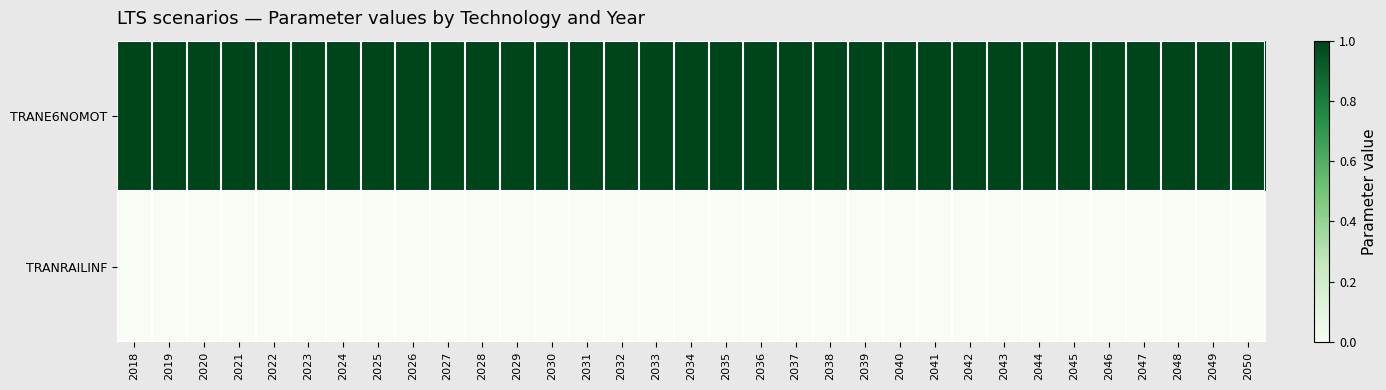

Reading right to left, what are all the values shown in this chart?

TRANE6NOMOT: 2050=1	2049=1	2048=1	2047=1	2046=1	2045=1	2044=1	2043=1	2042=1	2041=1	2040=1	2039=1	2038=1	2037=1	2036=1	2035=1	2034=1	2033=1	2032=1	2031=1	2030=1	2029=1	2028=1	2027=1	2026=1	2025=1	2024=1	2023=1	2022=1	2021=1	2020=1	2019=1	2018=1
TRANRAILINF: 2050=0	2049=0	2048=0	2047=0	2046=0	2045=0	2044=0	2043=0	2042=0	2041=0	2040=0	2039=0	2038=0	2037=0	2036=0	2035=0	2034=0	2033=0	2032=0	2031=0	2030=0	2029=0	2028=0	2027=0	2026=0	2025=0	2024=0	2023=0	2022=0	2021=0	2020=0	2019=0	2018=0